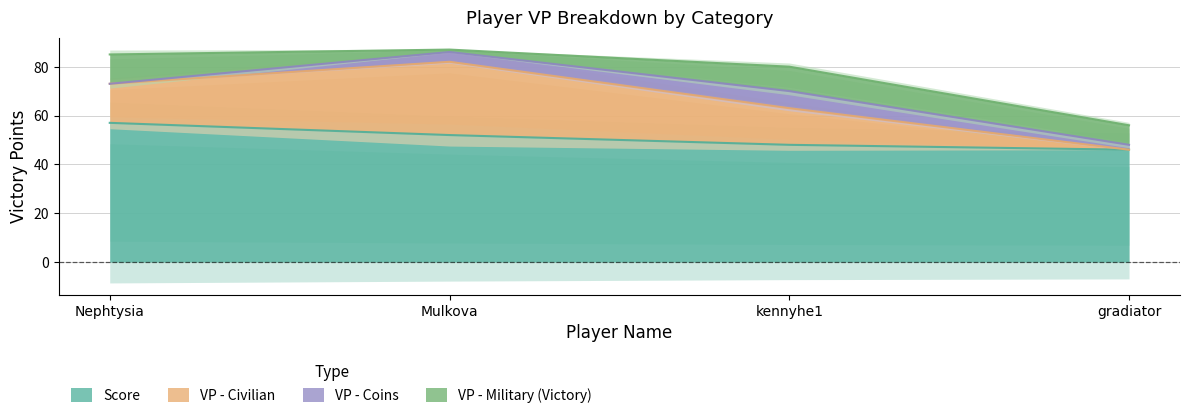

True or false: Score has a value of 57 at Nephtysia.

True